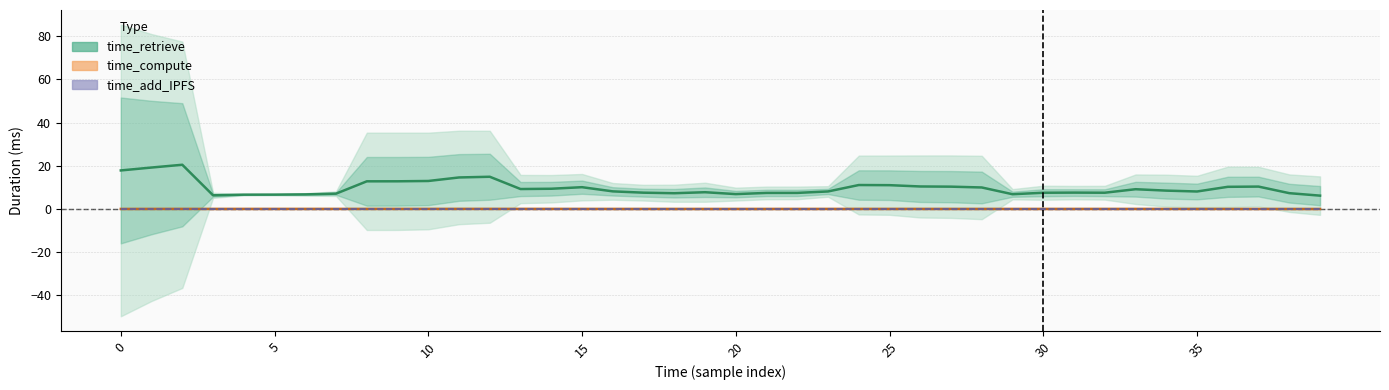

What is the sum of all time_retrieve values?

391.2